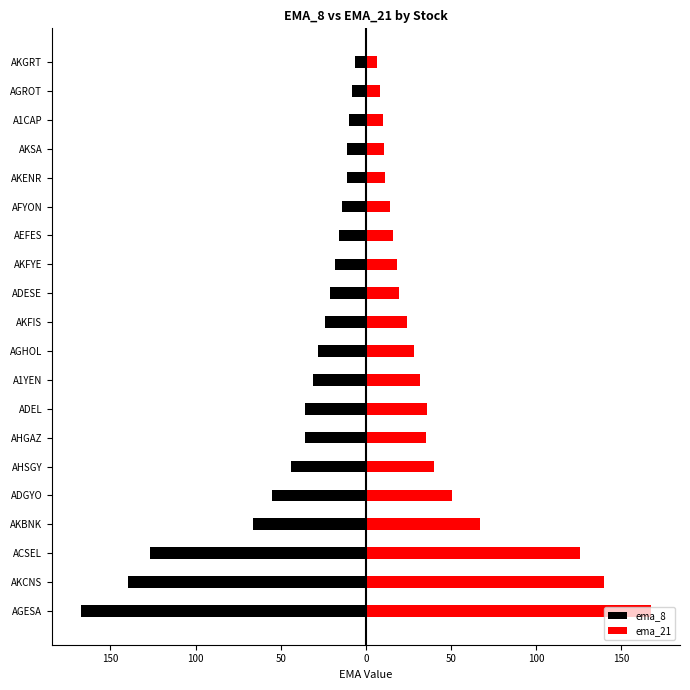

What is the value of the ema_8 bar at the 2nd from the left?

-139.7